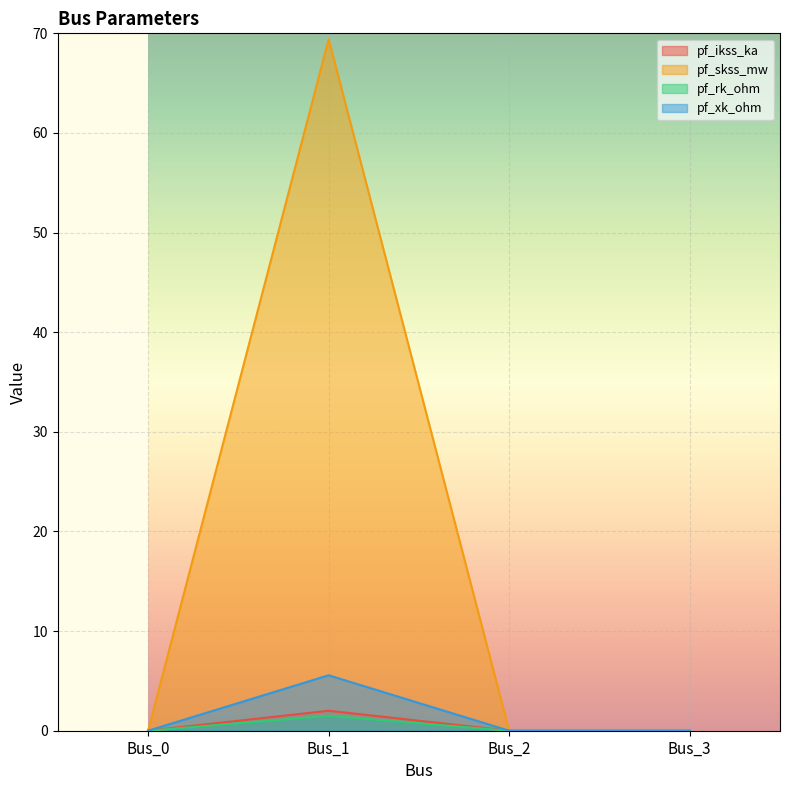

Count the pf_rk_ohm values in the range 0 to 1.

3